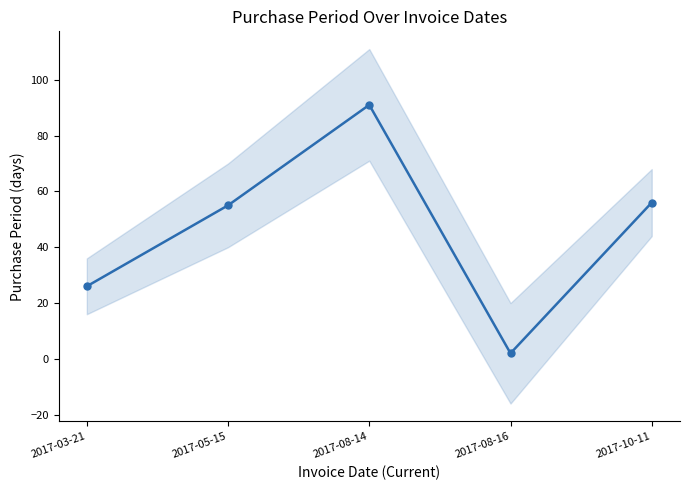

Which has a higher value, 2017-10-11 or 2017-03-21?

2017-10-11